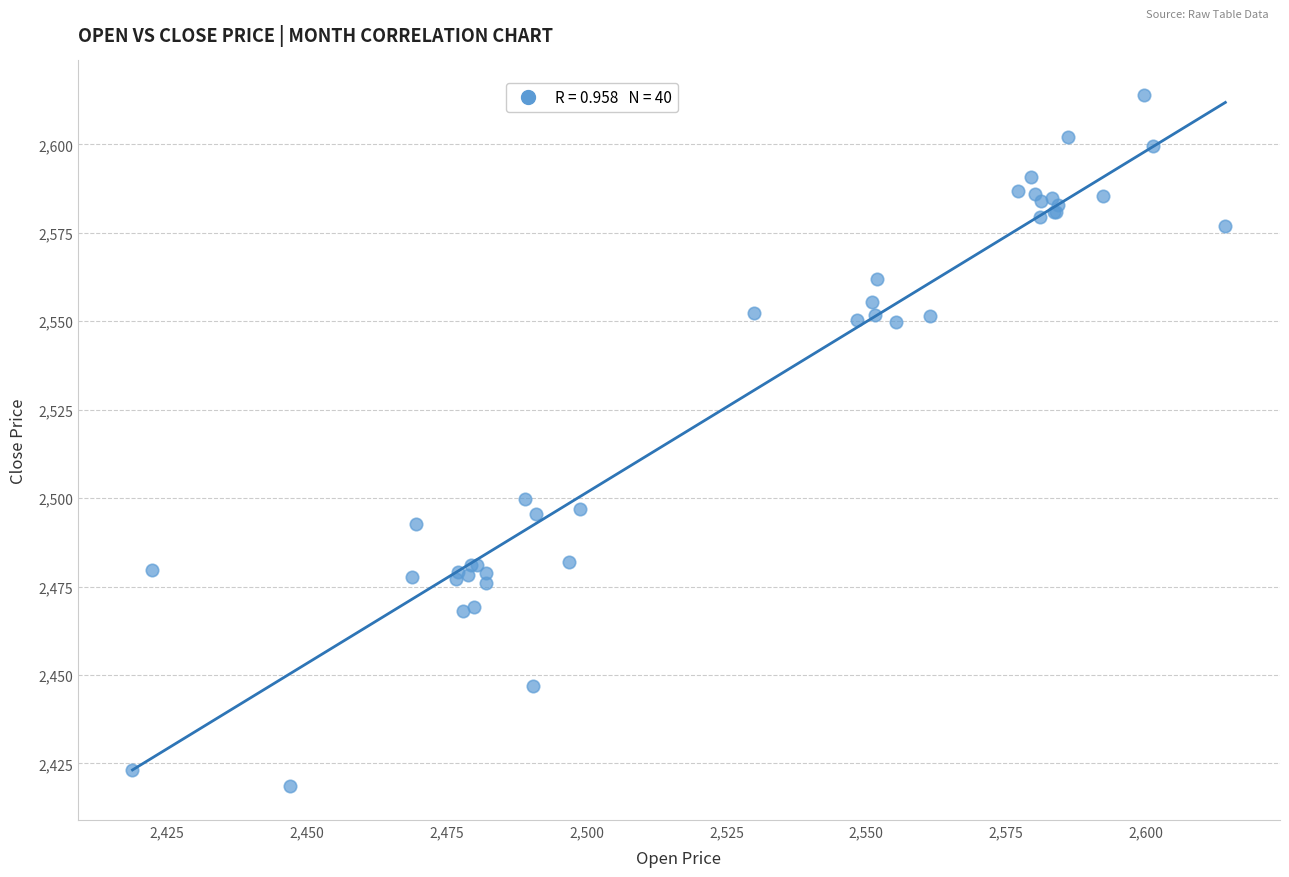

What Y value in the scatter plot is closest to 2516?

2499.8